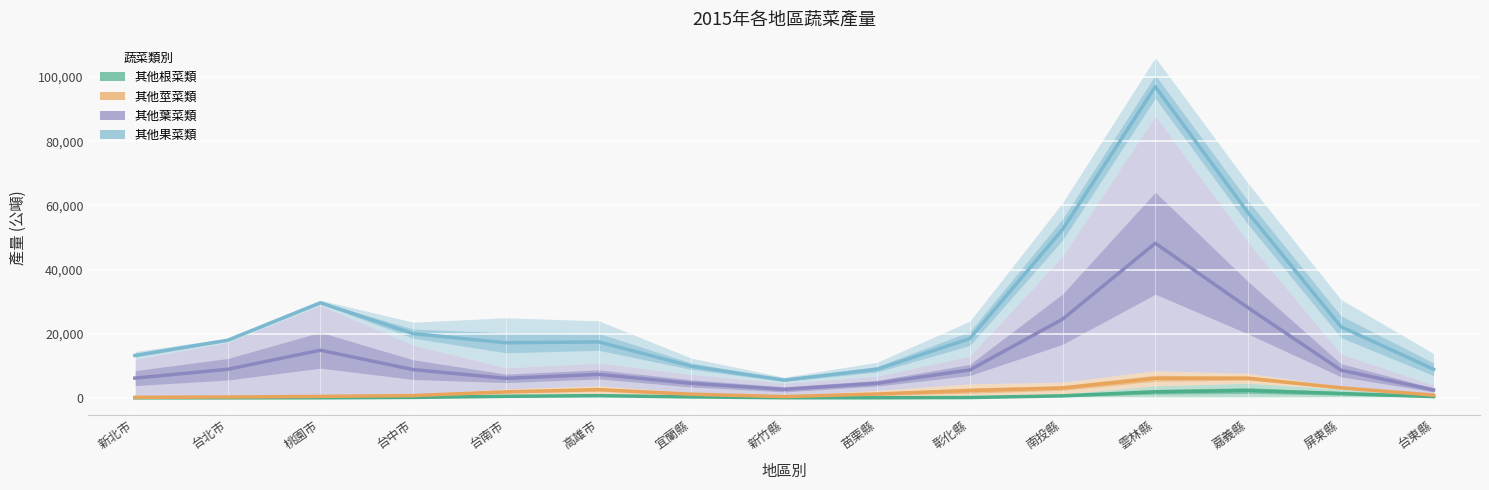

Which category has the highest value in the 其他莖菜類 series?

雲林縣